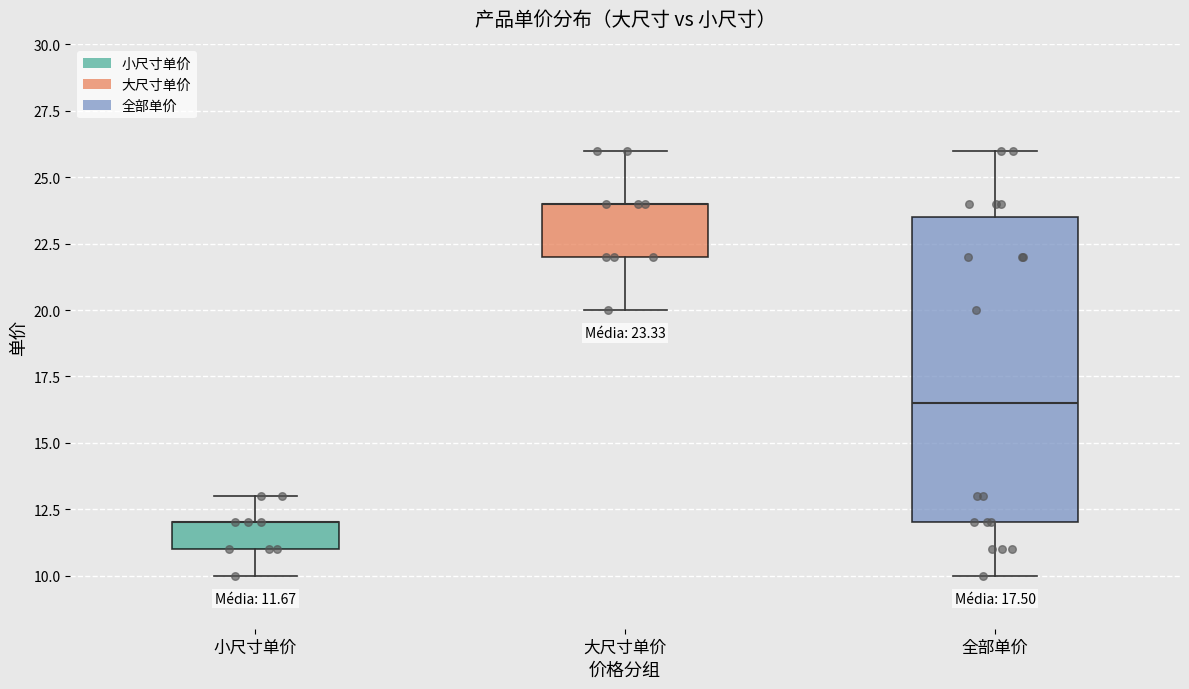

Which box is the tallest, from its lower edge to its upper edge?

全部单价